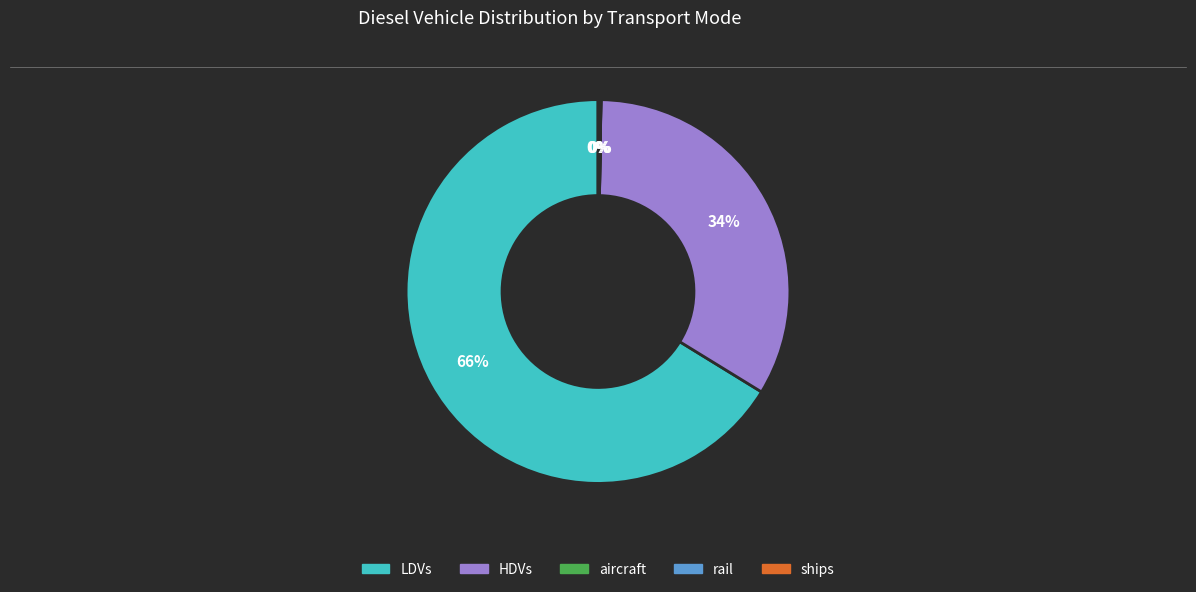

Between HDVs and LDVs, which is larger?

LDVs